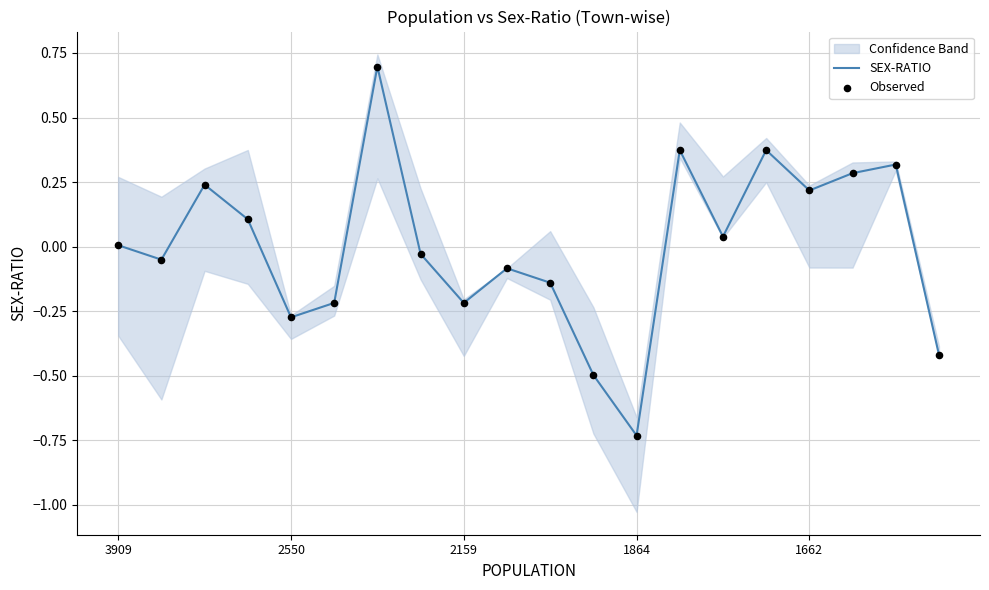

Is the value of SEX-RATIO at 18 greater than the value of Observed at 1864?

Yes